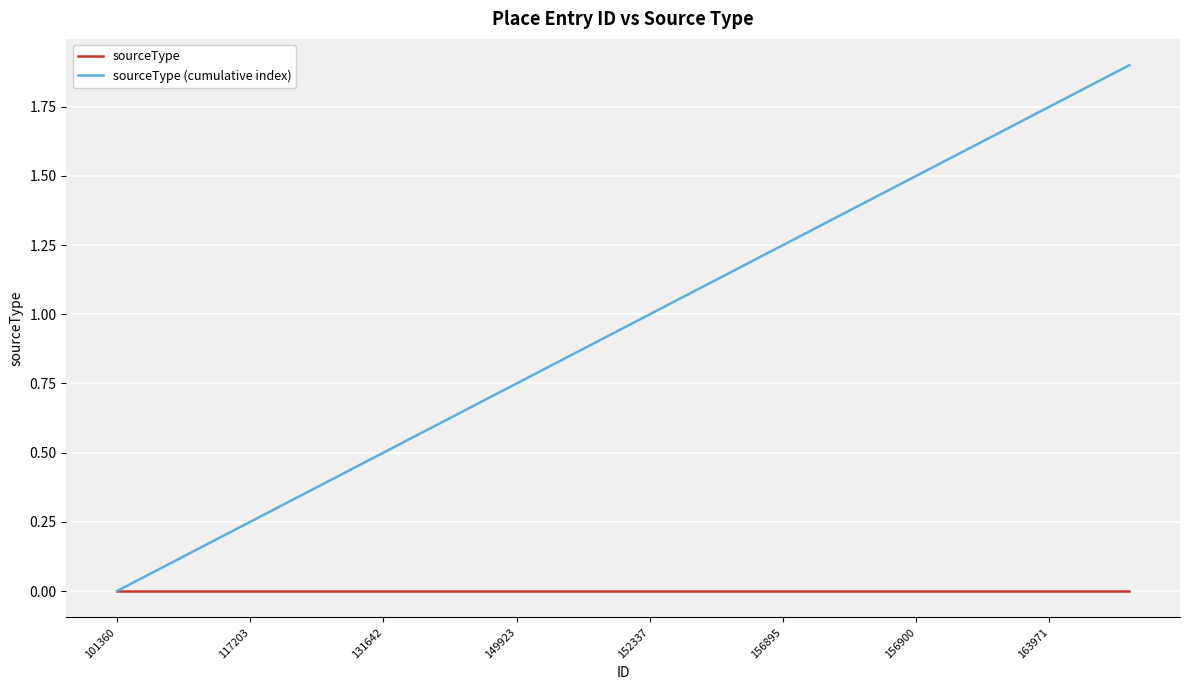

Which series has the widest spread of values?

sourceType (cumulative index)